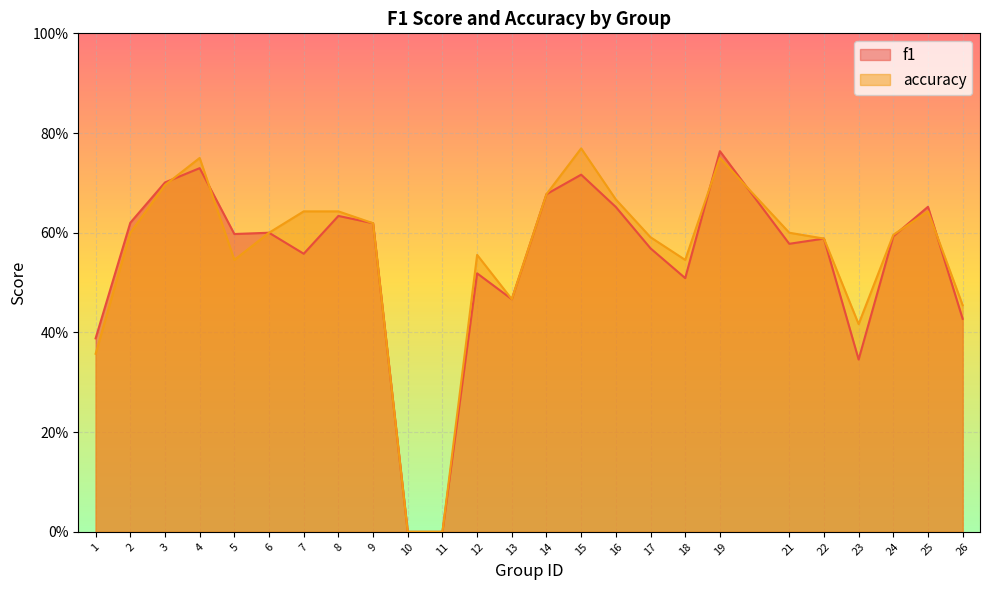

What is the average value of the f1 series?

0.5